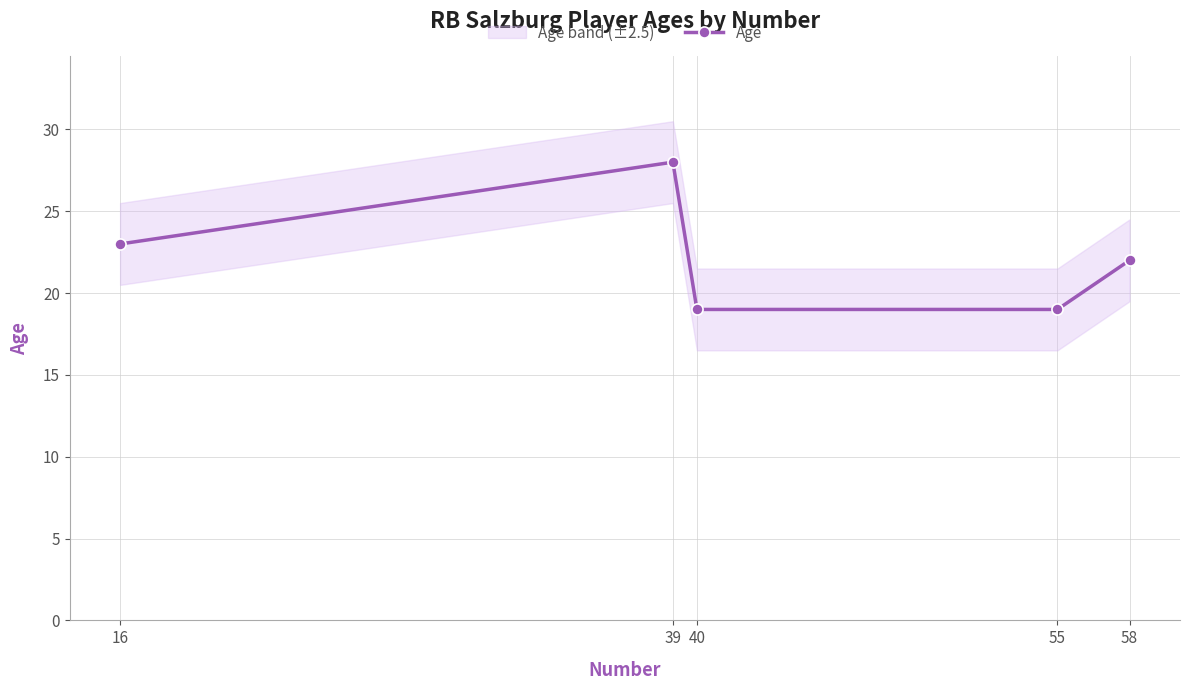

What is the change in value from 39 to 58?

-6